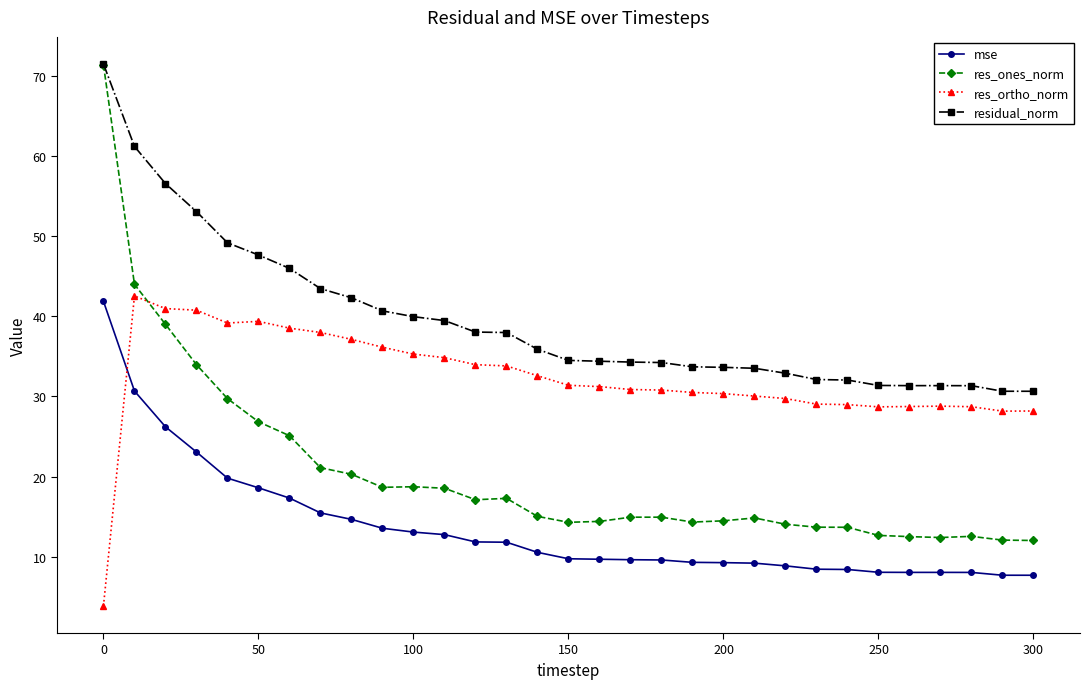

What is the value of the residual_norm point at the 1st from the left?

71.5